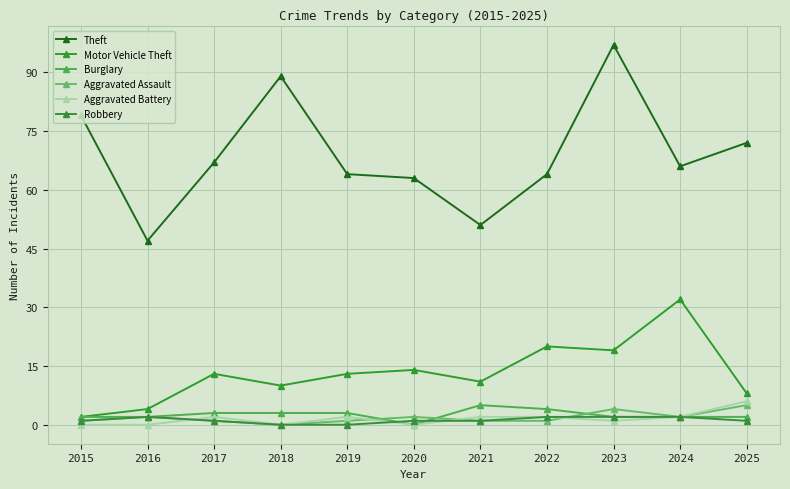

What is the total value across all series at 2023?

125